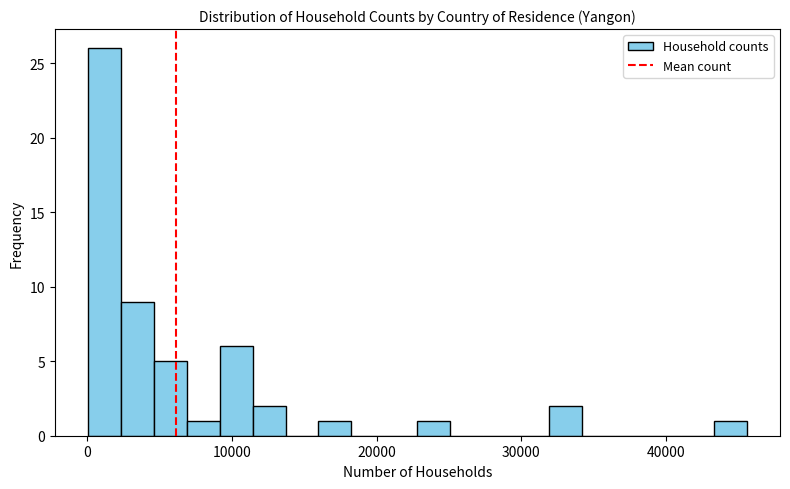

Around what value on the x-axis is the tallest bar? Give the approximate position of its centre, as read against the axis.

1000